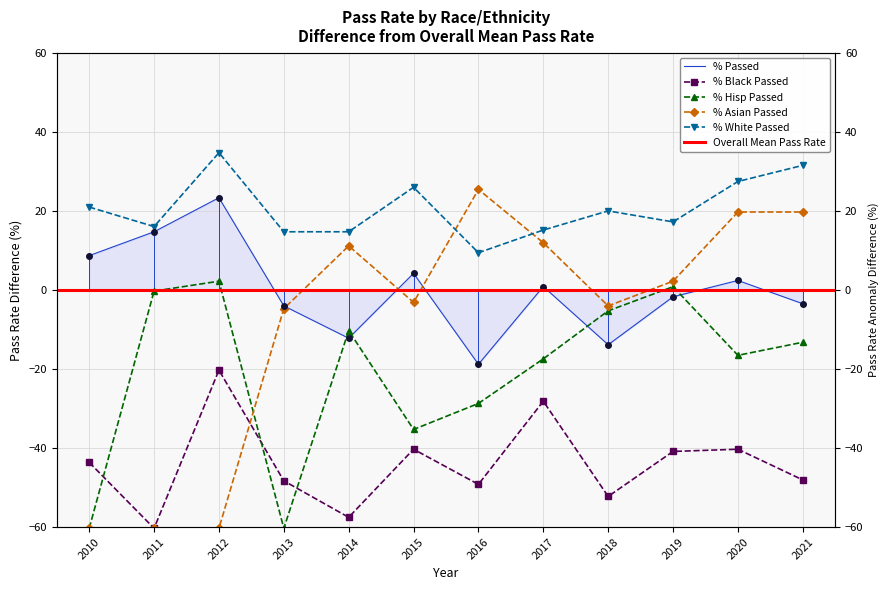

Rank the categories by % White Passed value from highest to lowest.

2012, 2021, 2020, 2015, 2010, 2018, 2019, 2011, 2017, 2013, 2014, 2016